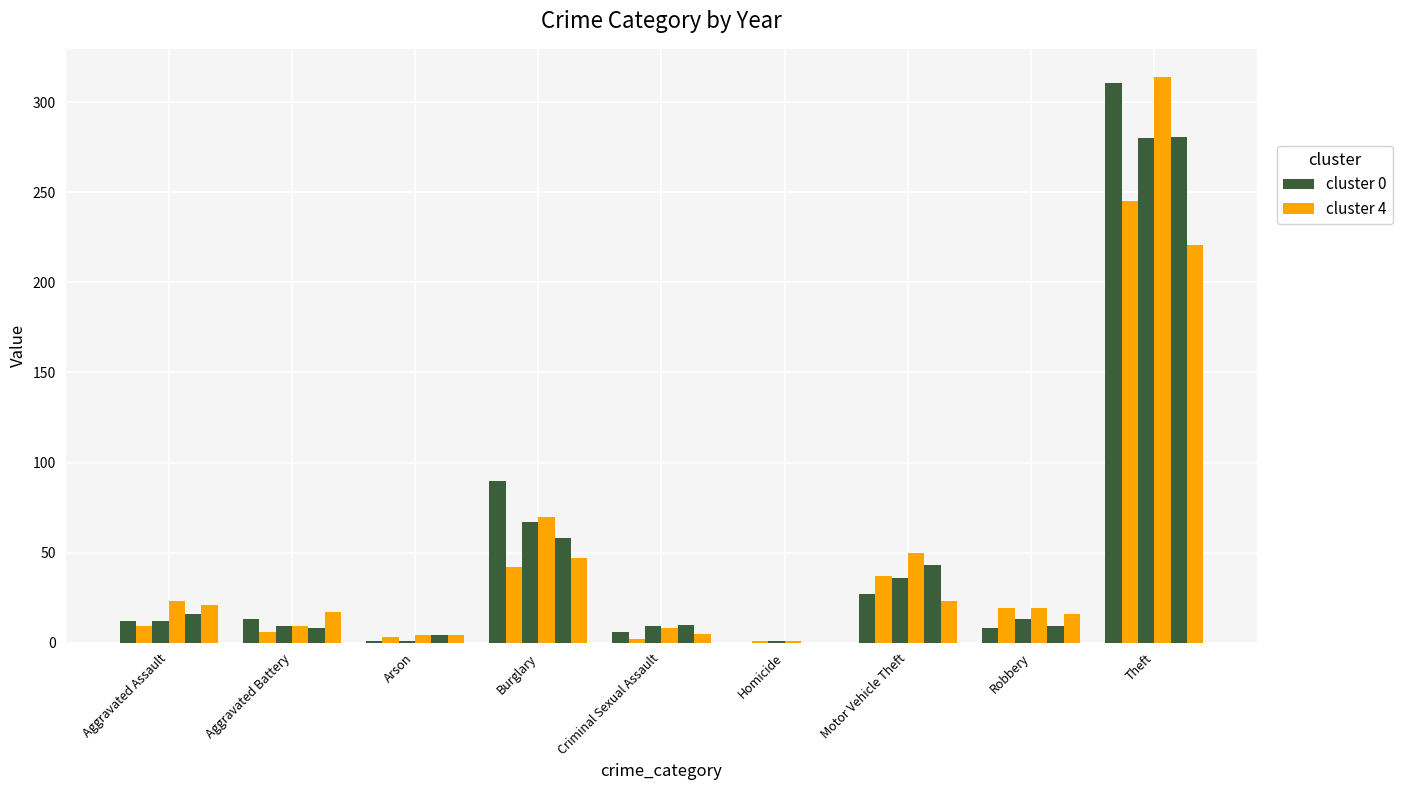

What is the difference between the cluster 4 values at Burglary and Aggravated Assault?

33